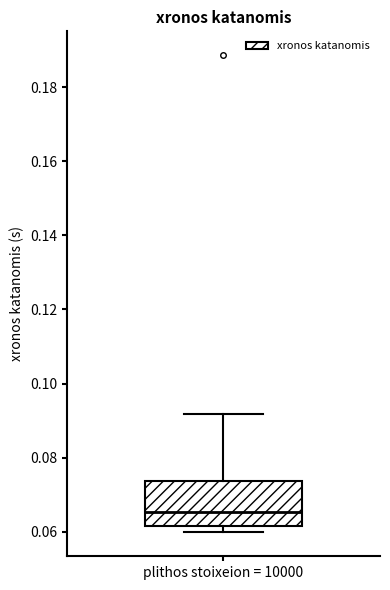

Read this box plot against the y-axis: the position of the median line, the range covered by the box, and the ends of both whiskers. The values are not printed on the chart, so give them approximately, as read against the axis.

median 0.066, box 0.062 to 0.074, whiskers 0.060 to 0.092